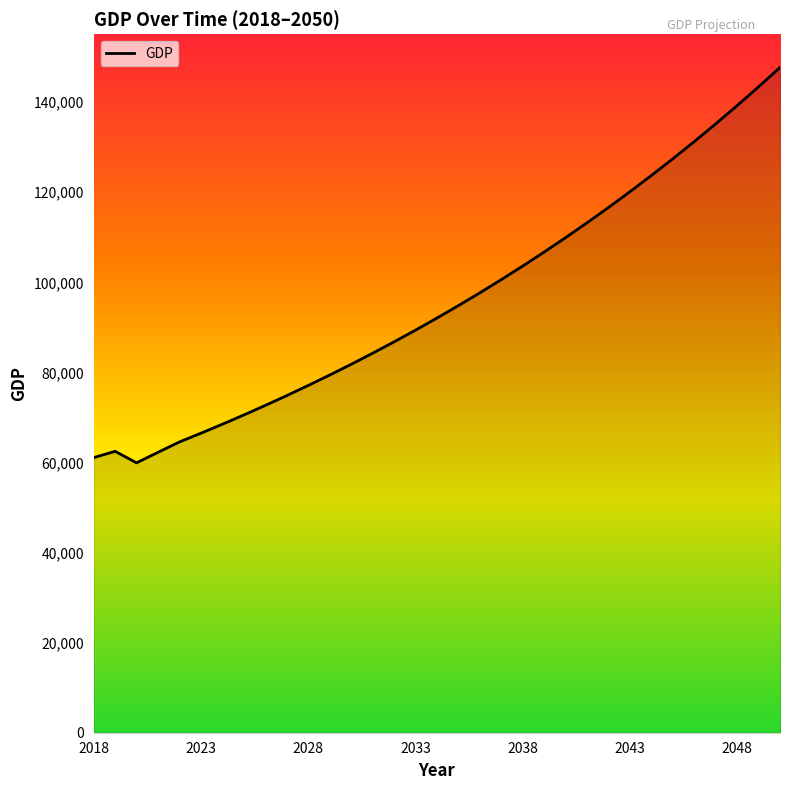

What is the difference between the maximum and minimum values?

87791.1